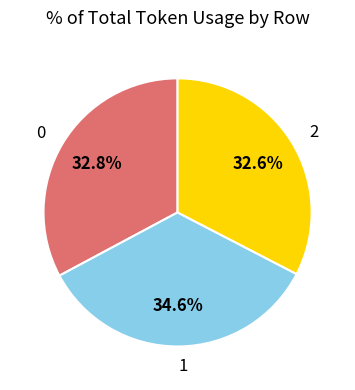

To the nearest percent, what is the difference between the largest and smallest slice percentages?

2%